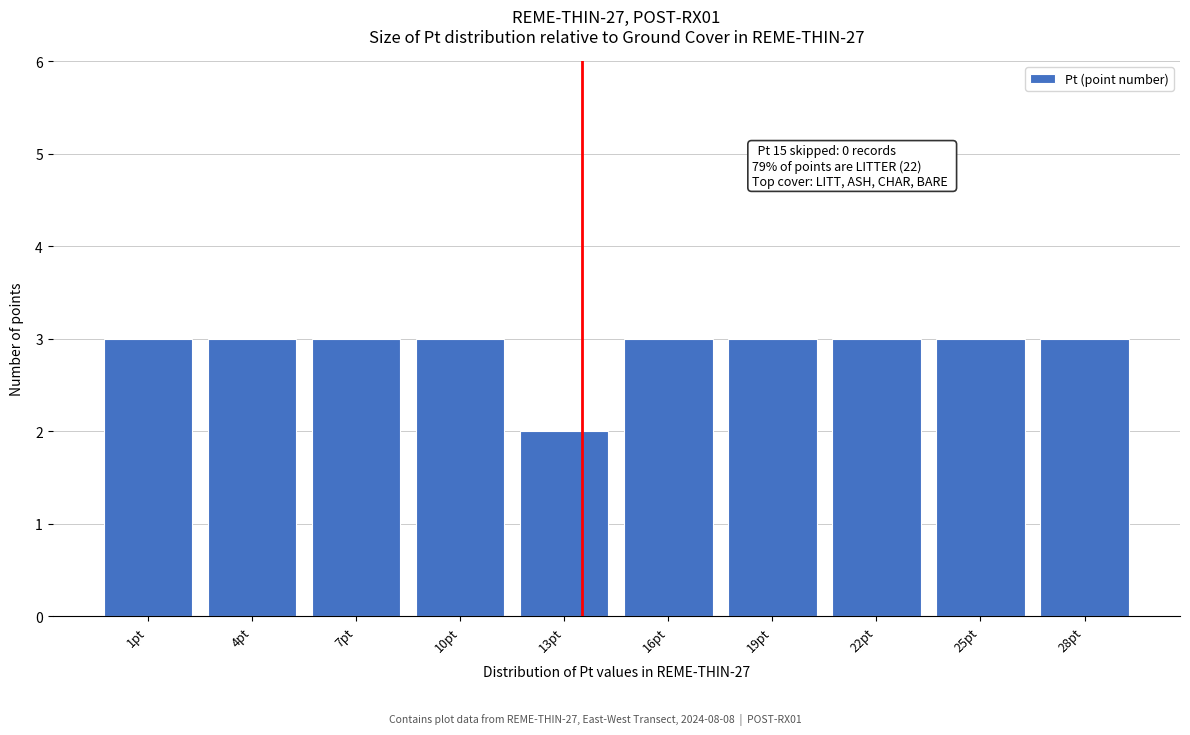

Reading left to right, what are all the values shown in this chart?

3	3	3	3	2	3	3	3	3	3